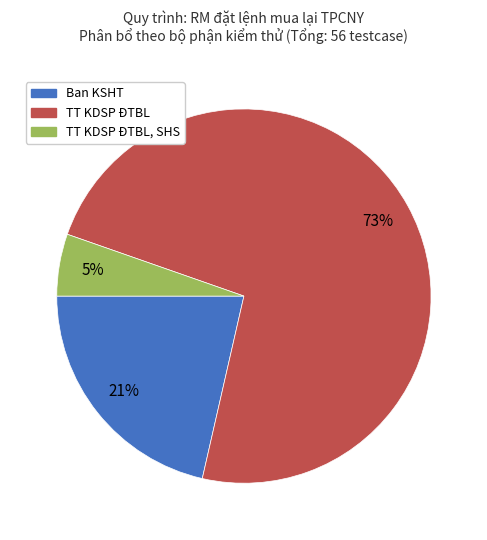

Does TT KDSP ĐTBL account for over 50% of the chart?

Yes